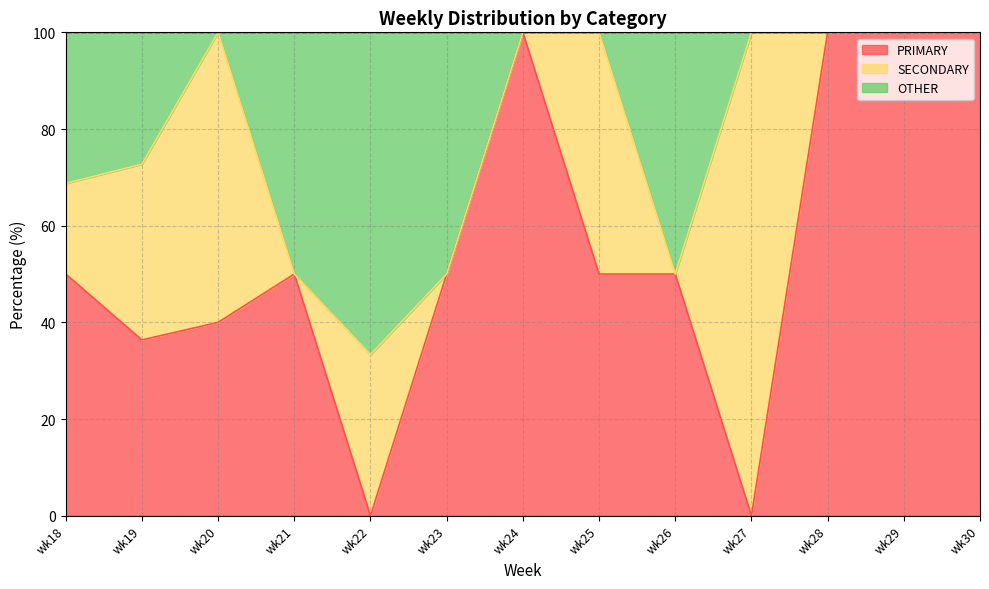

What is the total value across all series at wk22?

100.0